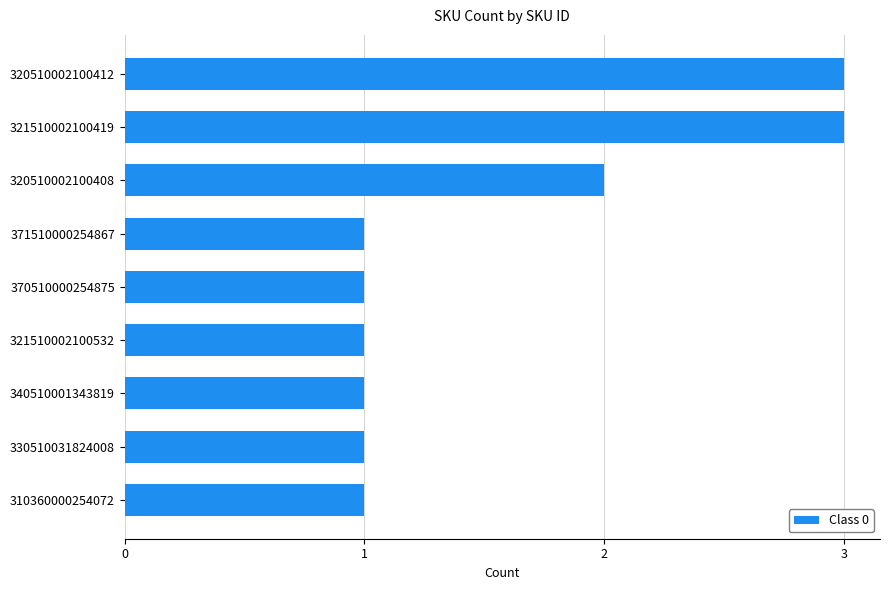

What is the ratio of the value at 340510001343819 to the value at 310360000254072?

1.0